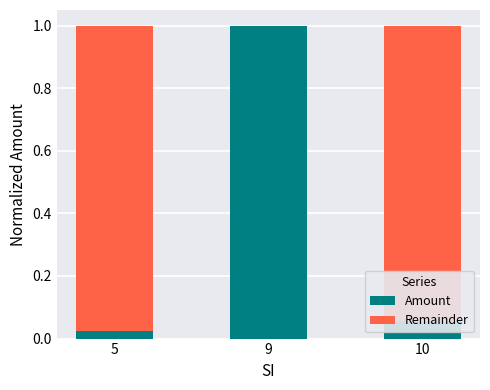

What is the sum of all Amount values?

1.1